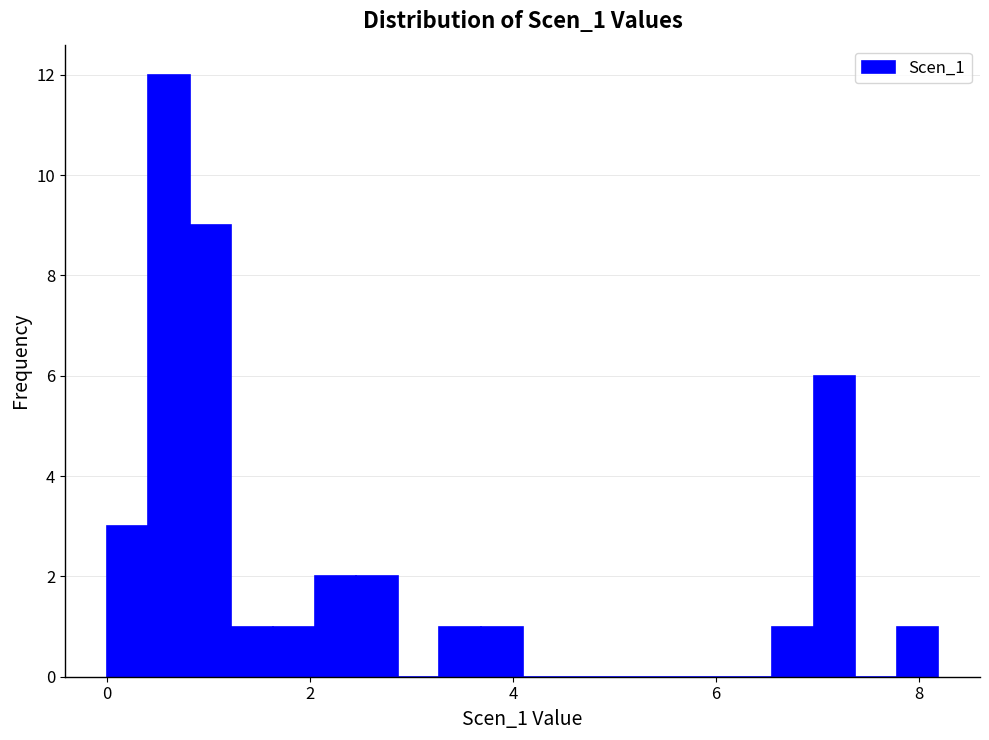

Read against the x-axis, roughly where is the centre of the tallest bar?

0.6